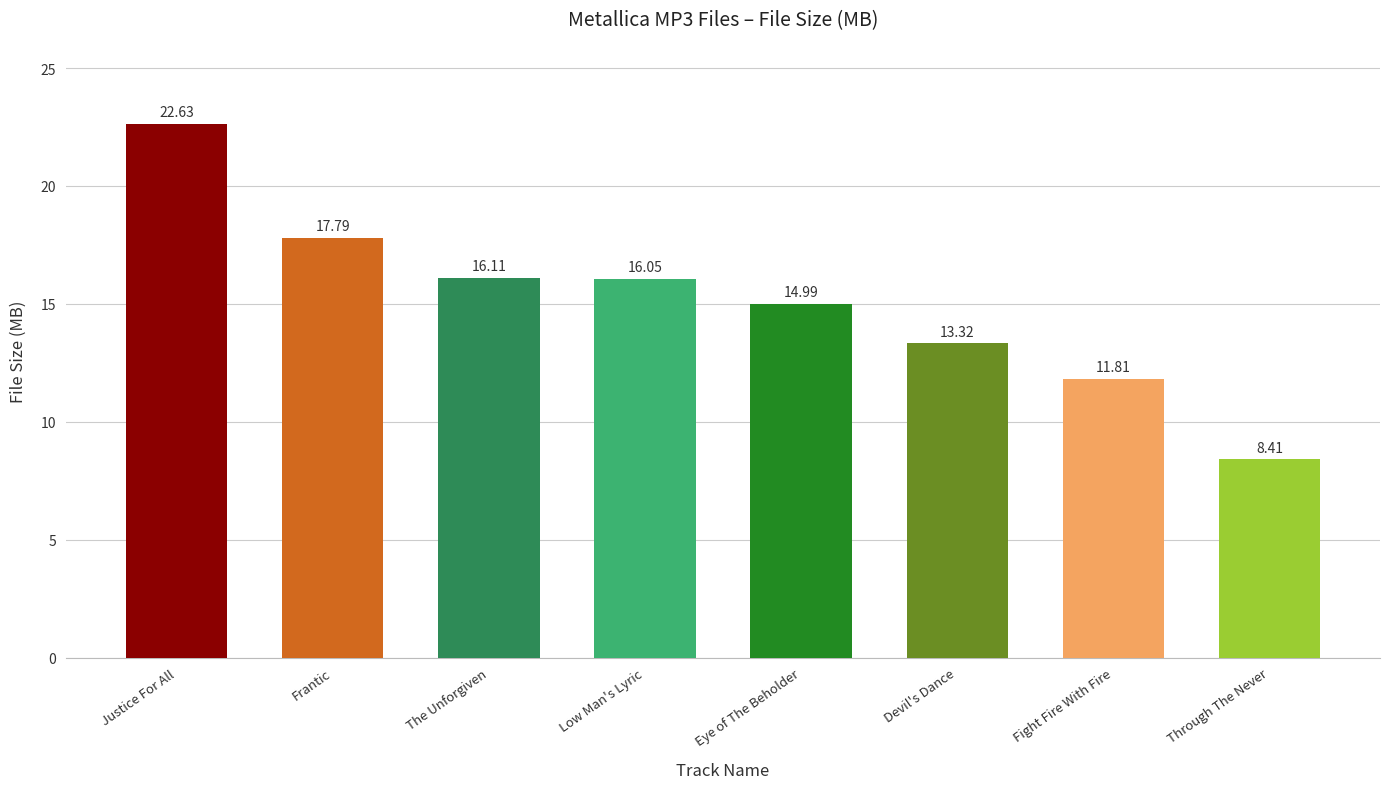

What is the smallest value displayed?

8.4